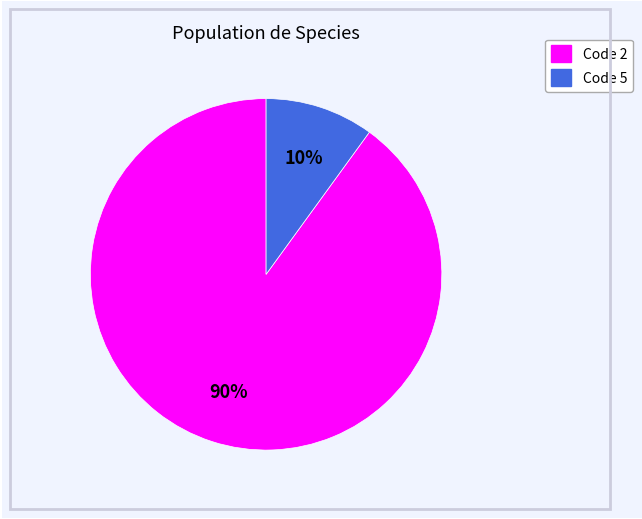

Rank the categories by value from highest to lowest.

Code 2, Code 5